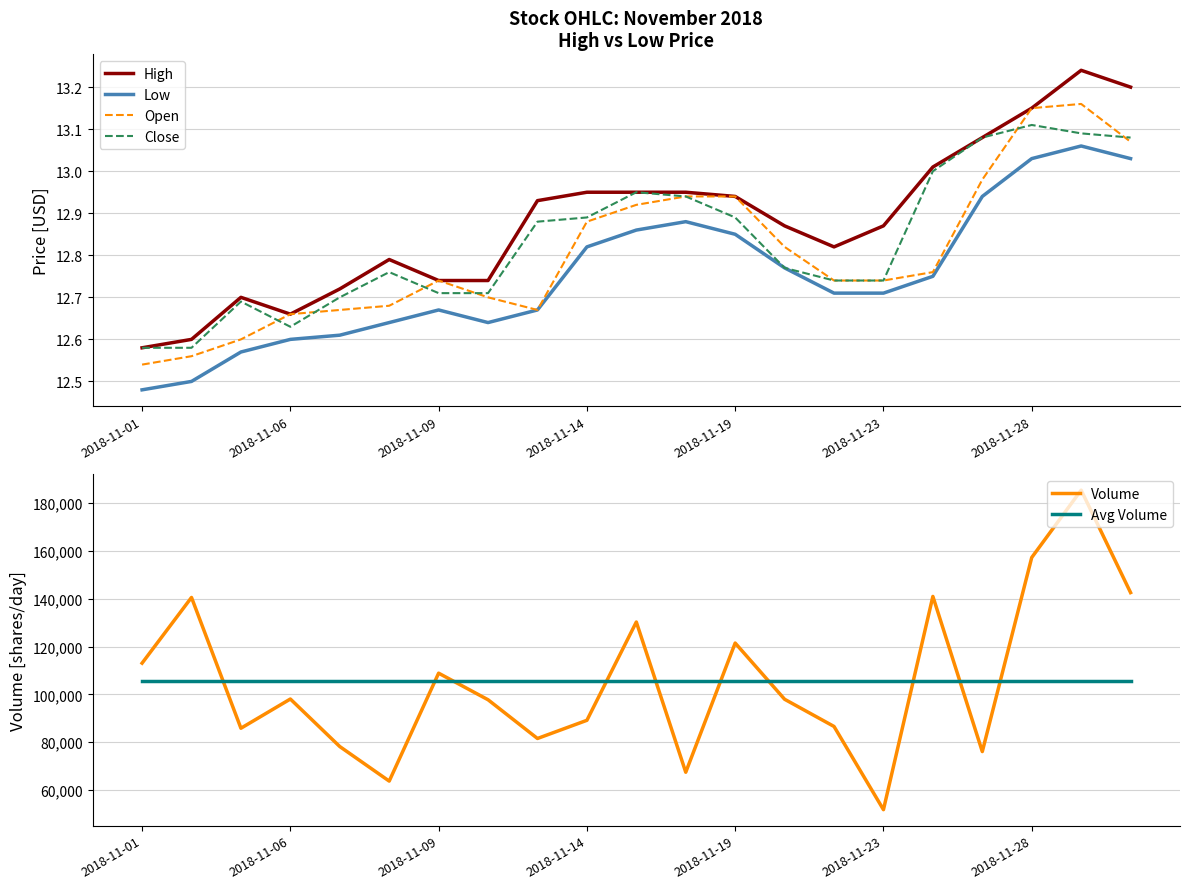

Where is Open nearest to the value 12?

2018-11-01